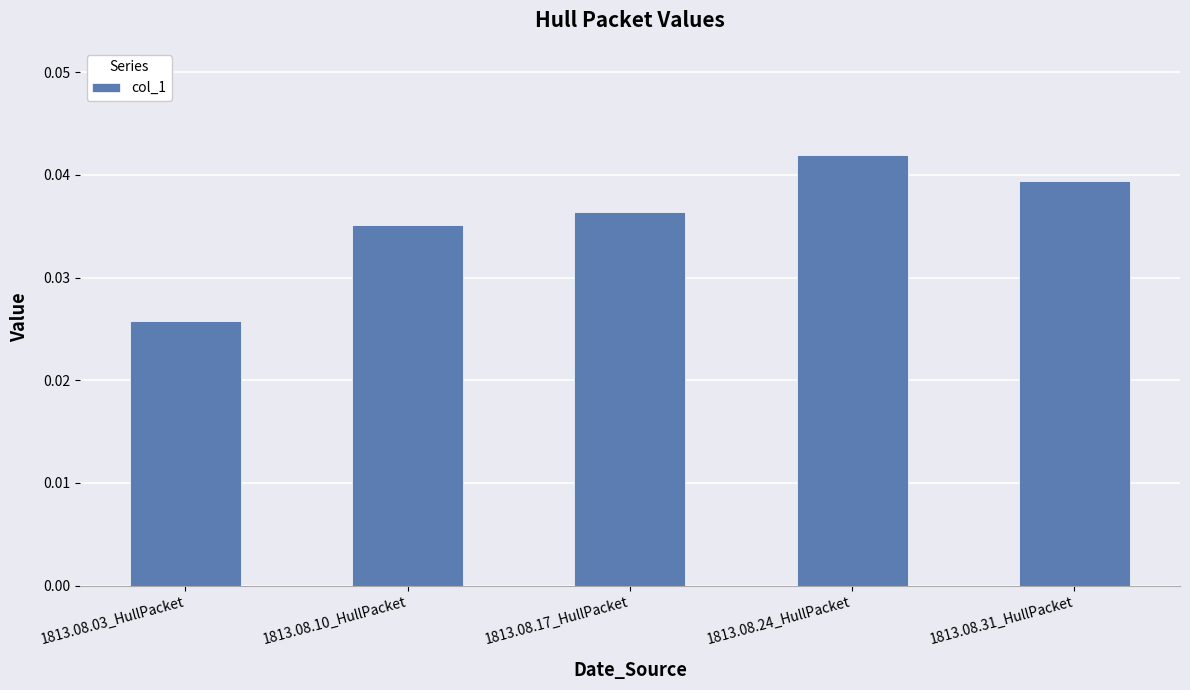

What is the label of the 4th bar from the right?

1813.08.10_HullPacket